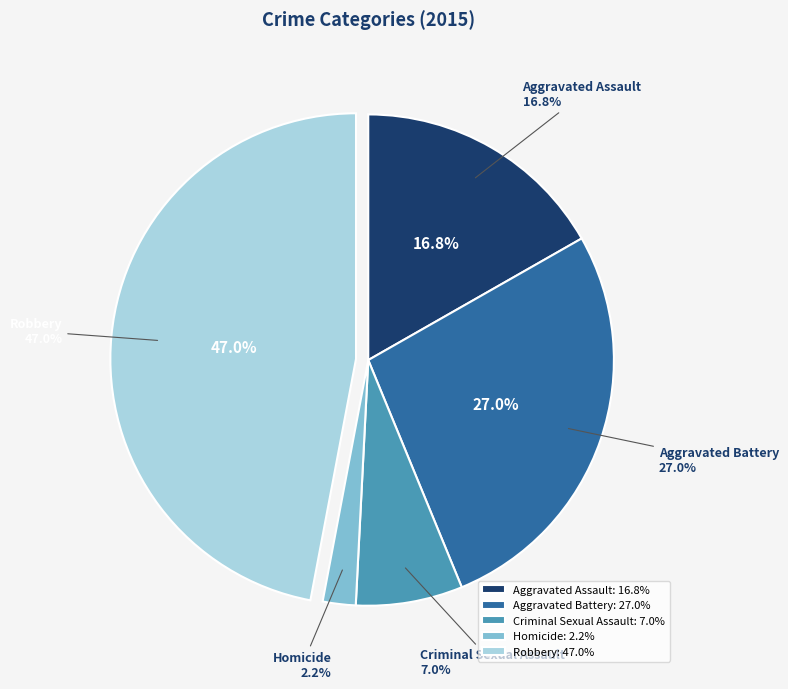

How many segments does this pie chart have?

5